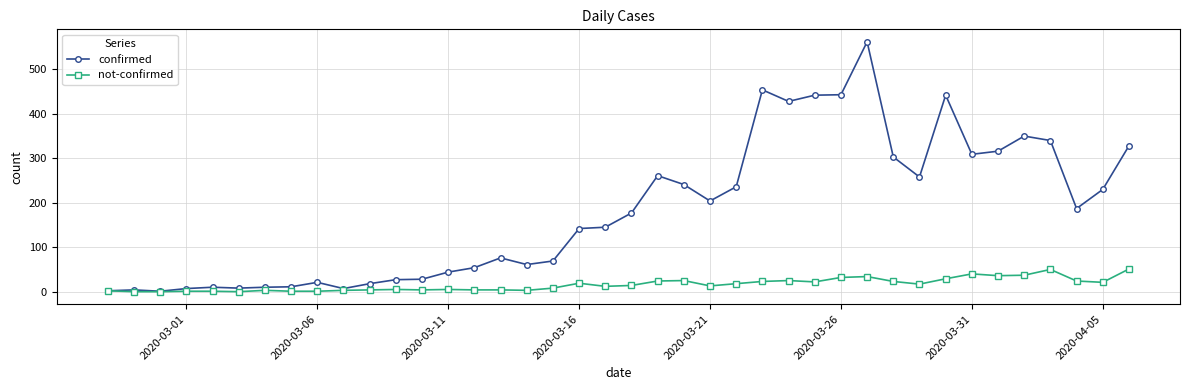

What is the value of the confirmed point at the 10th from the left?

7